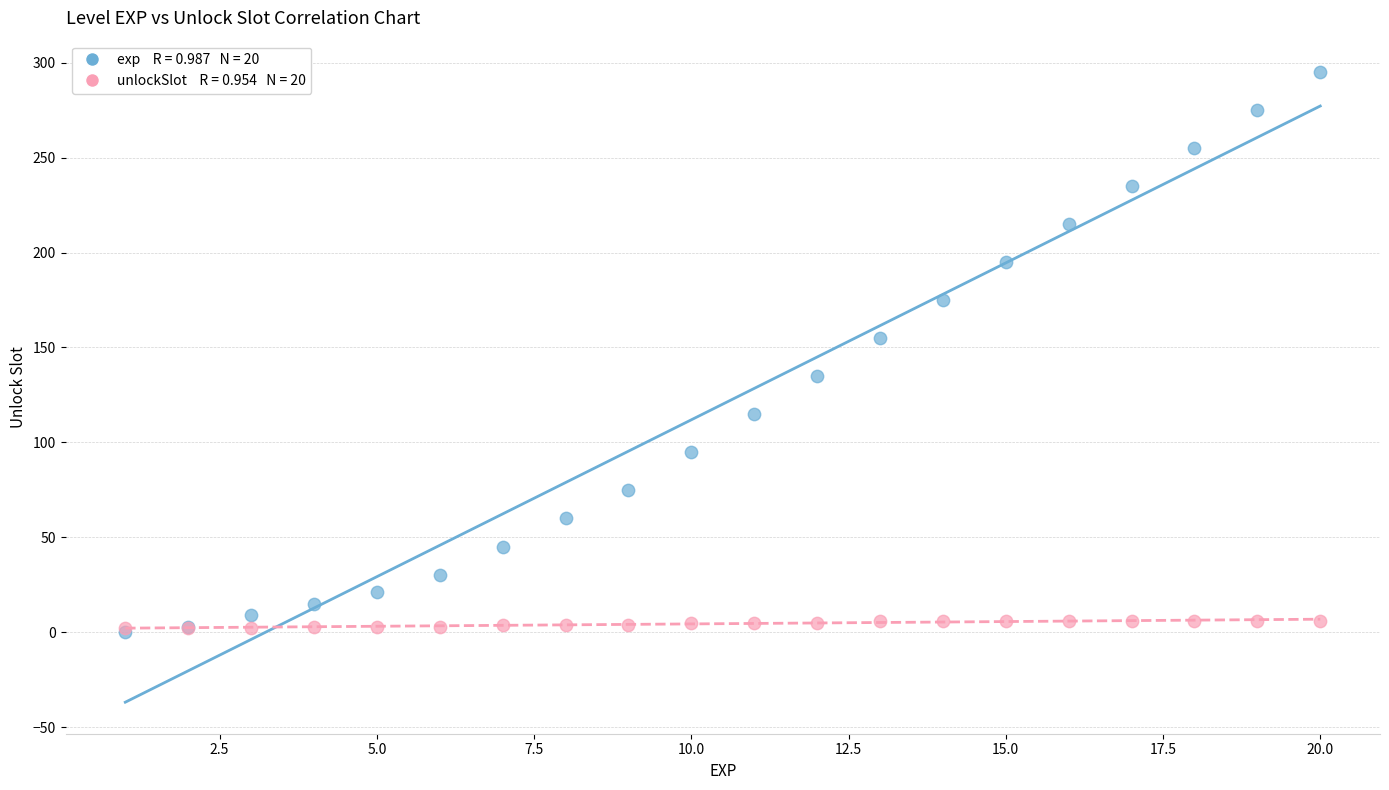

Across all series, what Y value is closest to 147?

155